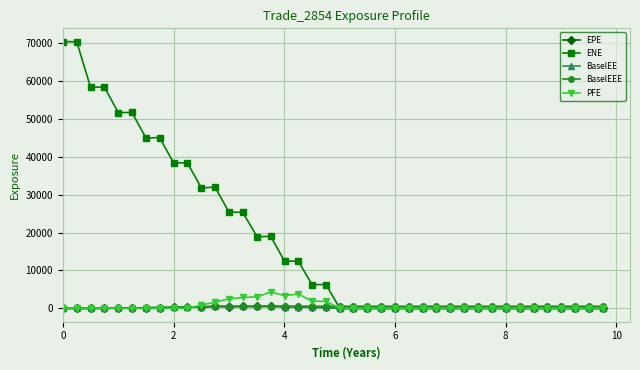

Which series has the largest total across all categories?

ENE